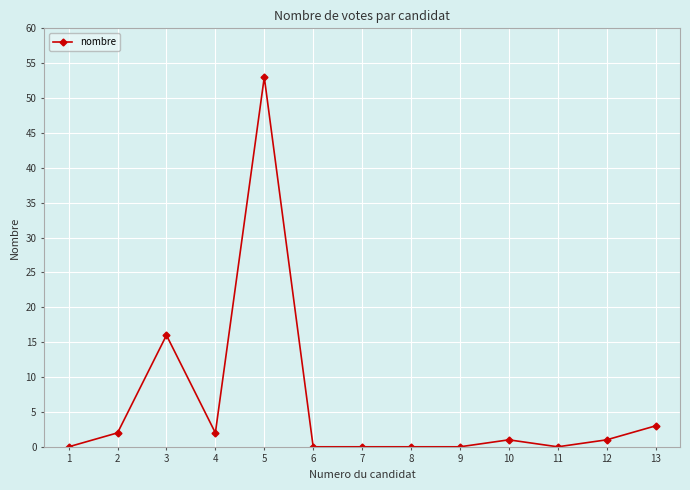

How many categories are shown in the chart?

13